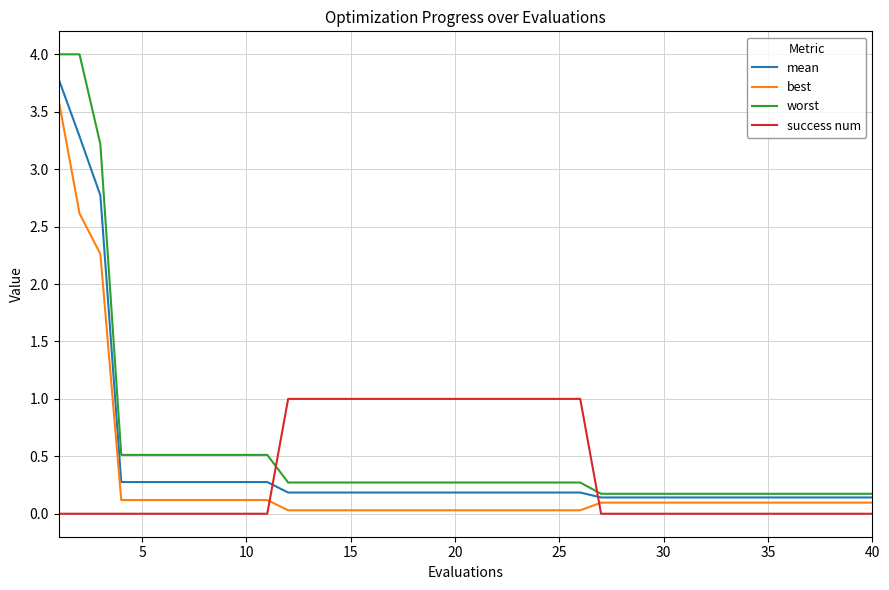

Does the chart have visible grid lines?

Yes